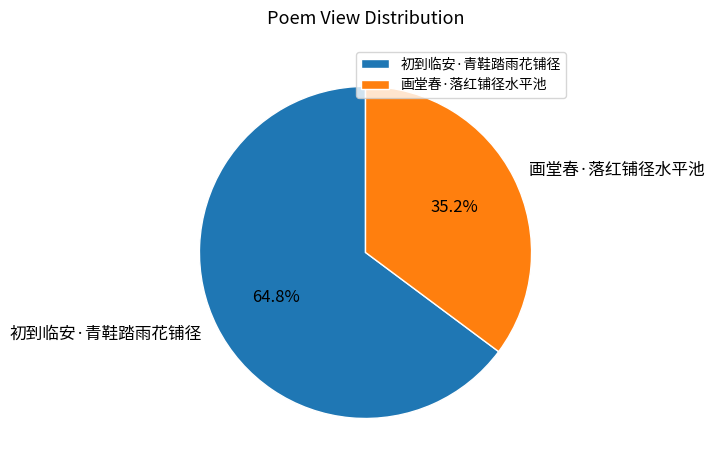

Between 画堂春·落红铺径水平池 and 初到临安·青鞋踏雨花铺径, which is larger?

初到临安·青鞋踏雨花铺径